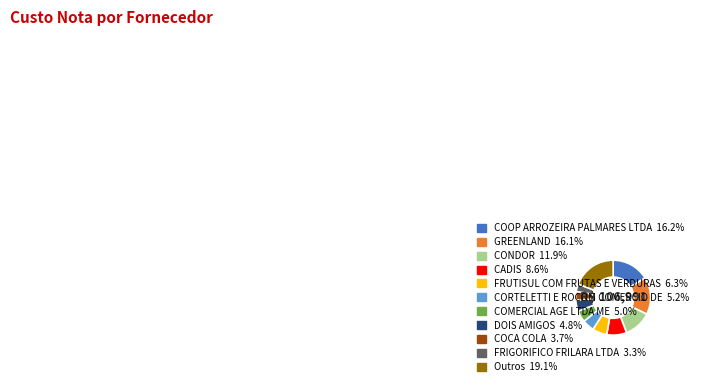

Is there any slice that represents more than half of the pie?

No